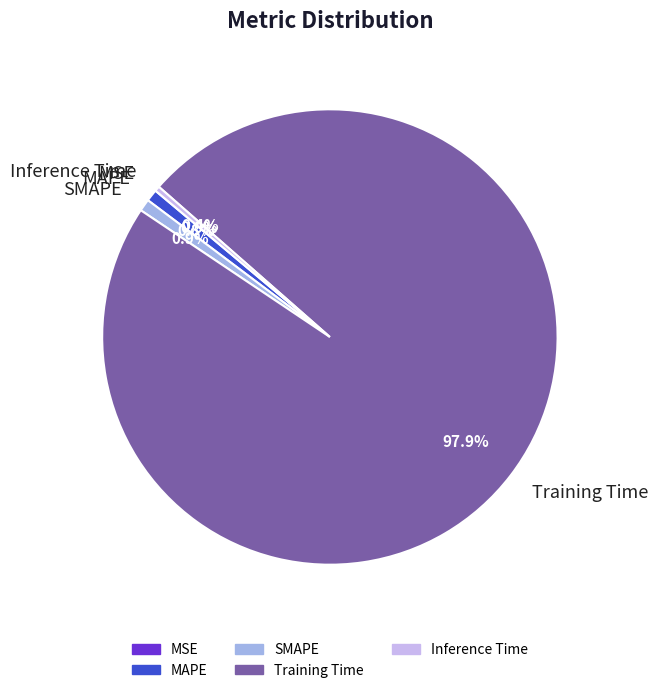

Does SMAPE represent more than half of the total?

No